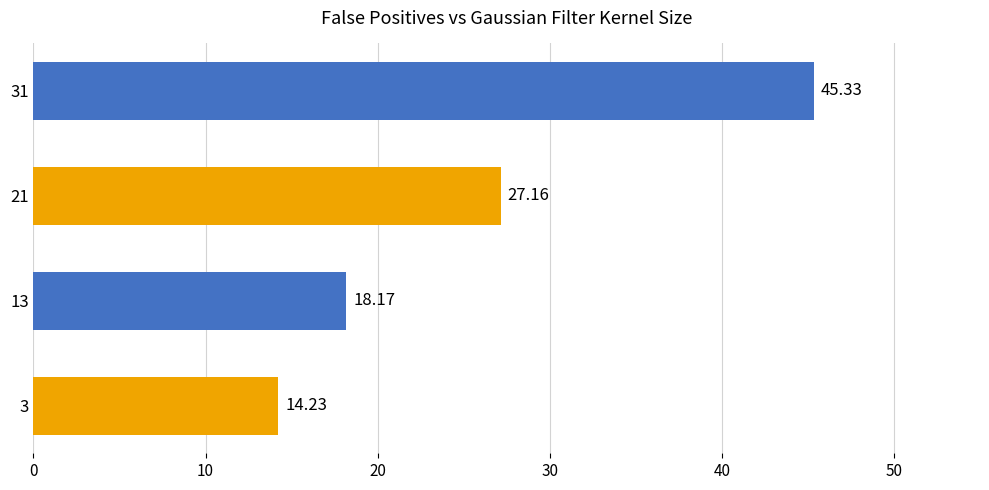

What is the average value?

26.2